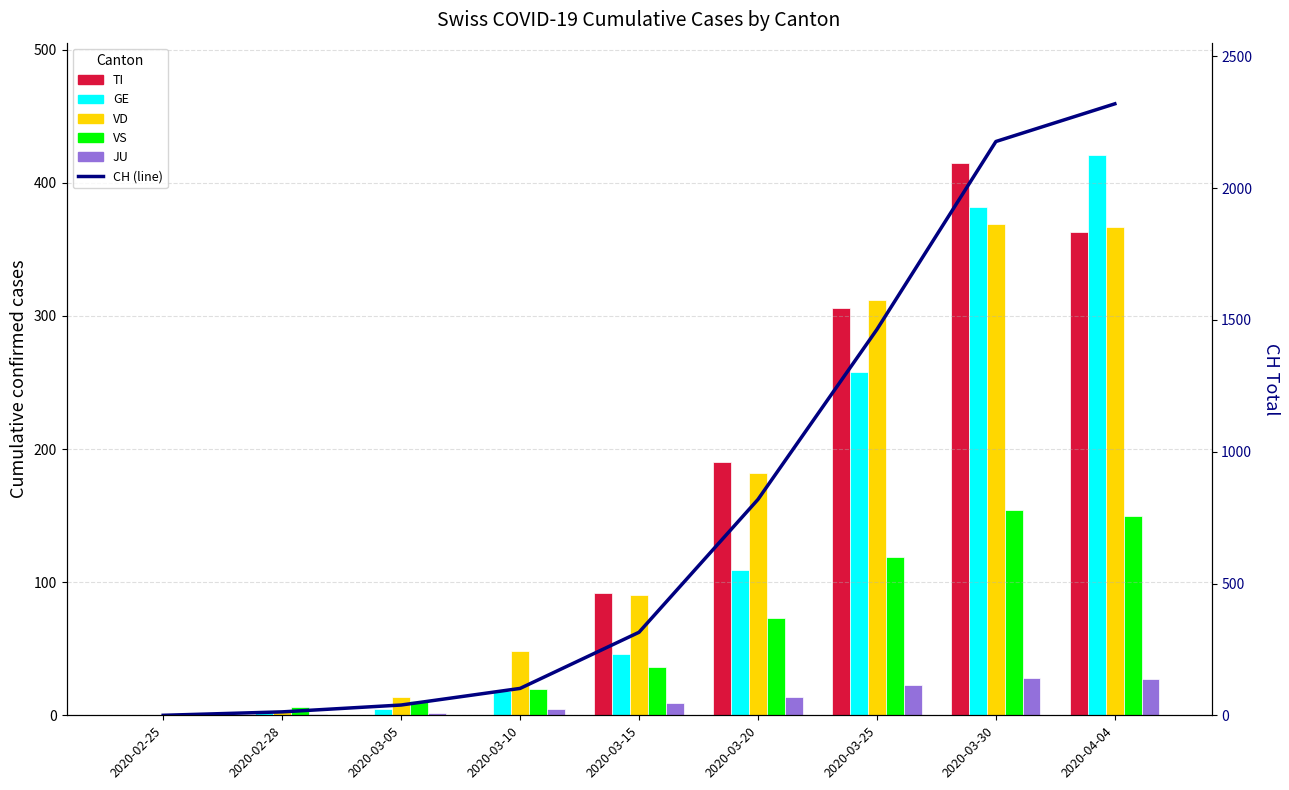

The value of JU at 2020-03-15 is 9. True or false?

True